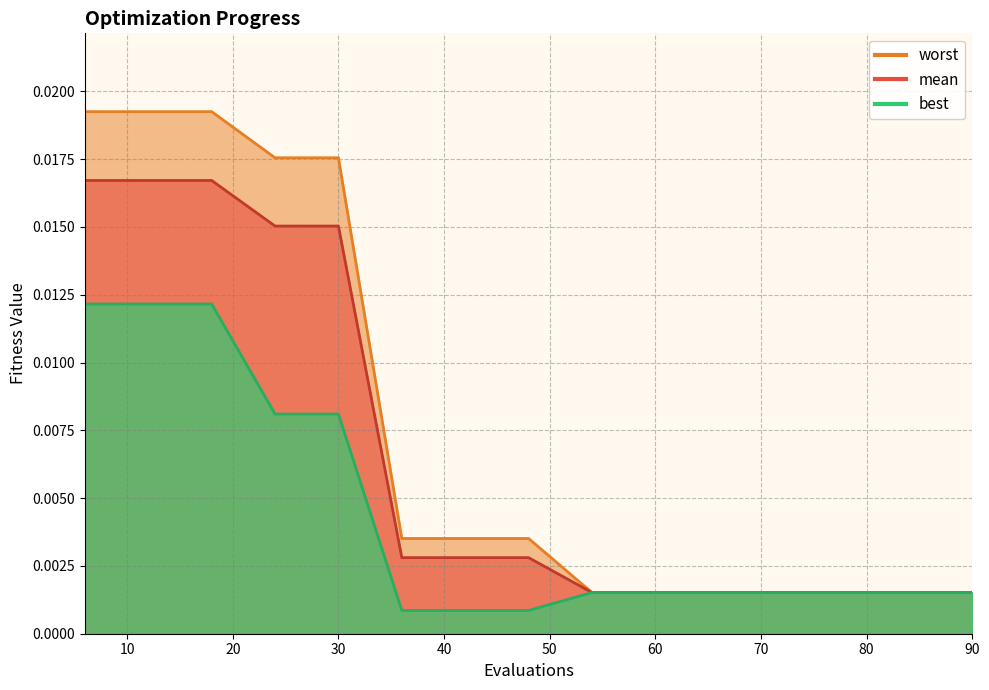

True or false: worst and mean intersect in this chart.

False